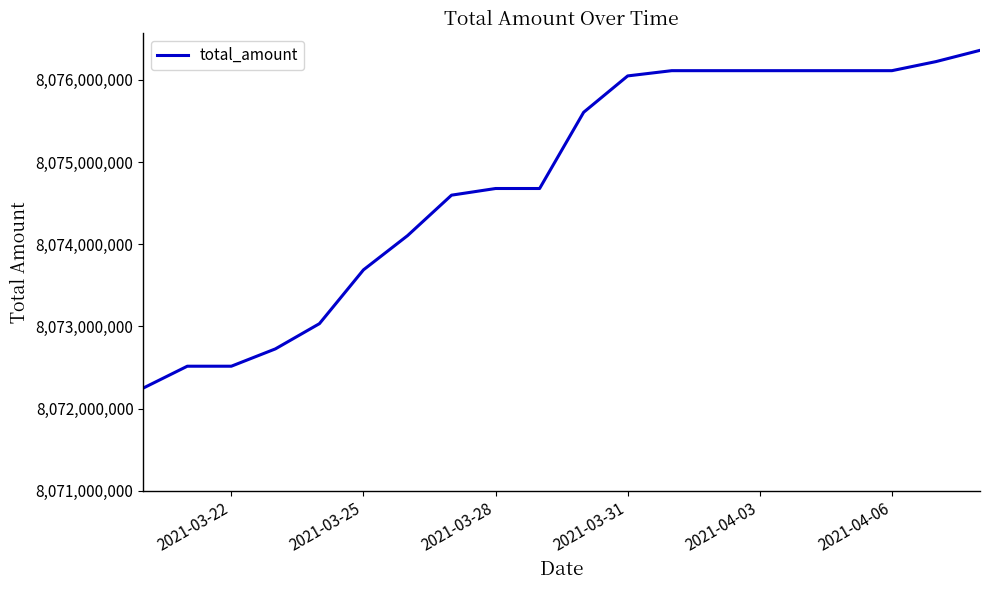

What is the difference between the maximum and minimum values?

4111934